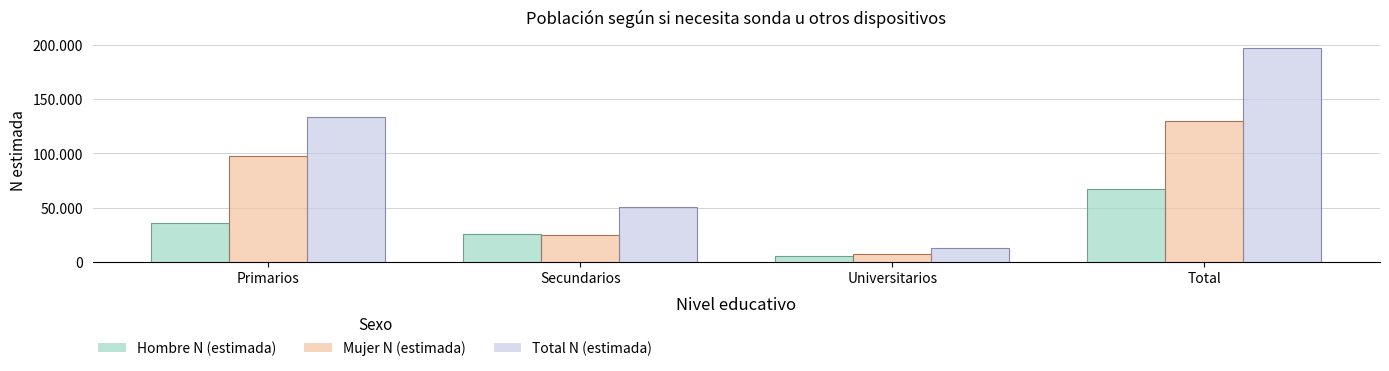

At which label is Hombre N (estimada) closest to 36261?

Primarios